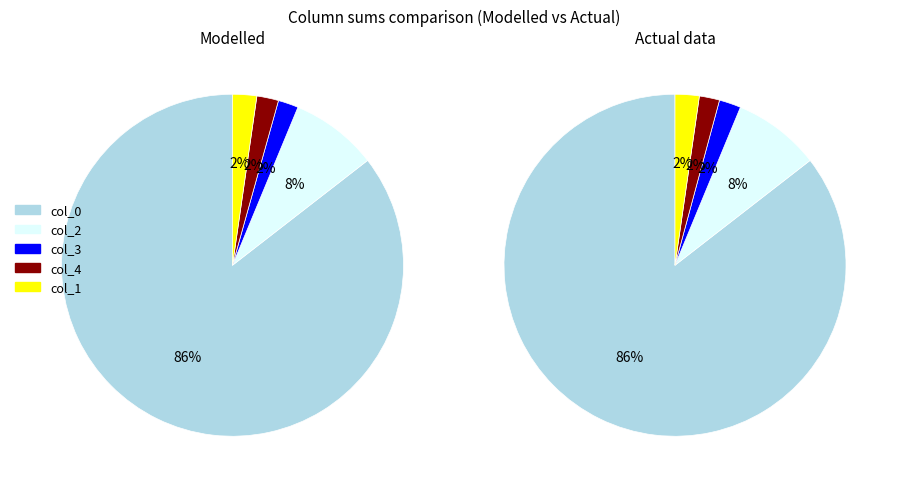

What percentage is the 4089 slice, to the nearest percent?

8%